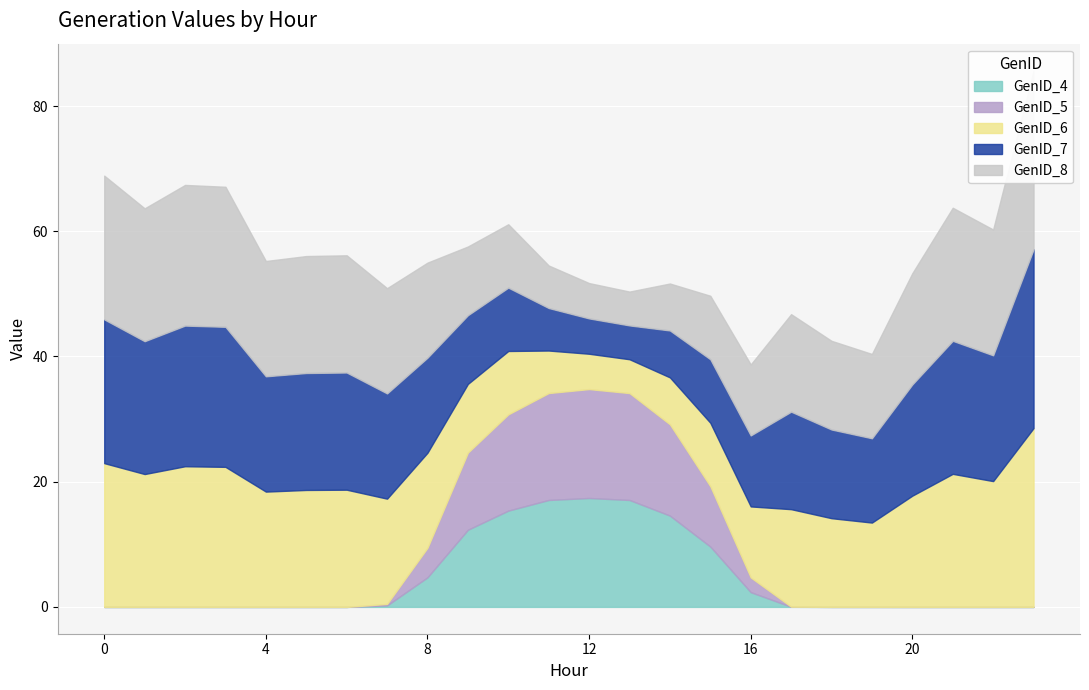

What is the maximum value shown in the chart?

28.6